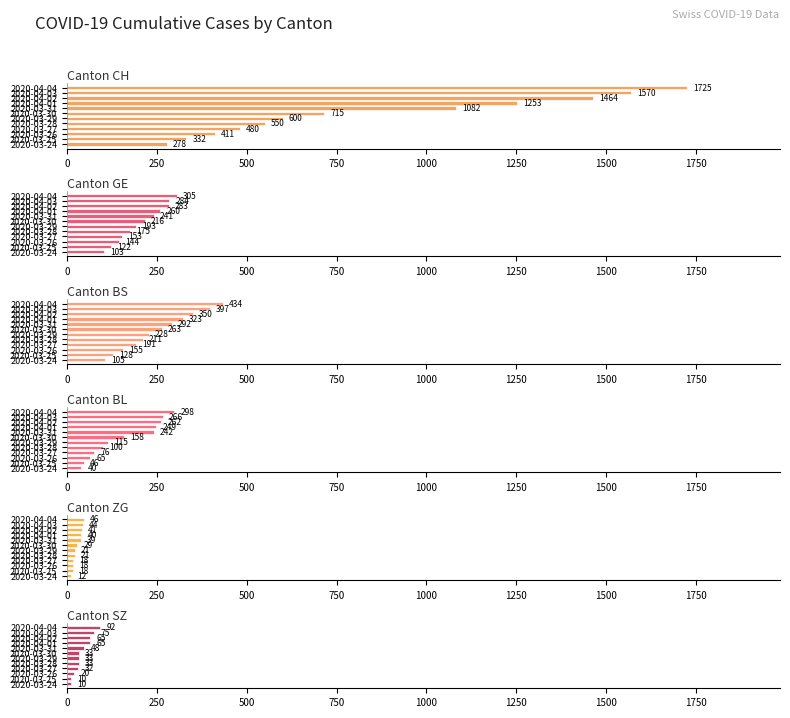

Which series has the widest spread of values?

CH